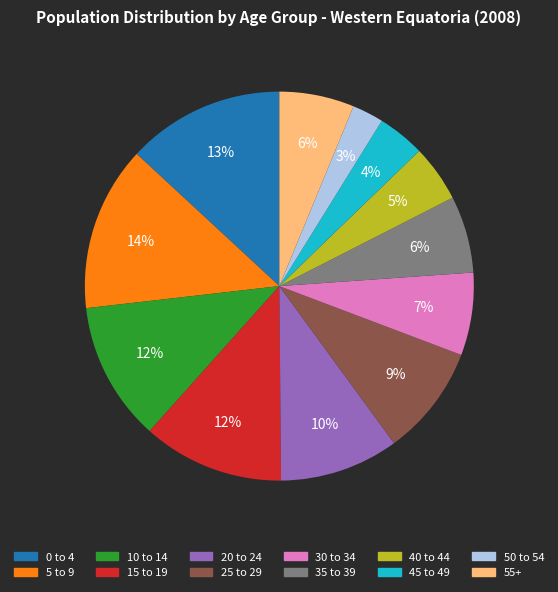

How many segments does this pie chart have?

12